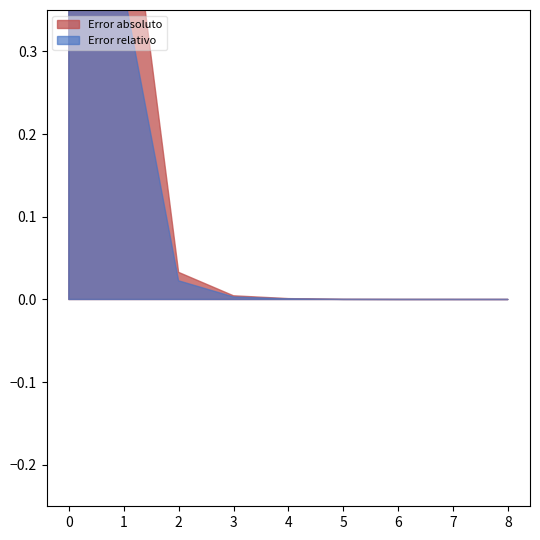

True or false: Error relativo and Error absoluto cross at least once.

False